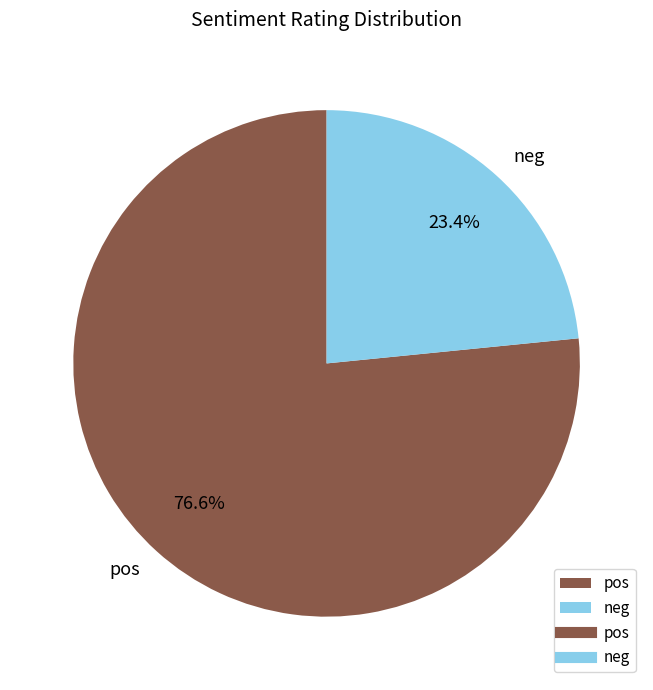

The neg slice represents 16% of the pie. True or false?

False